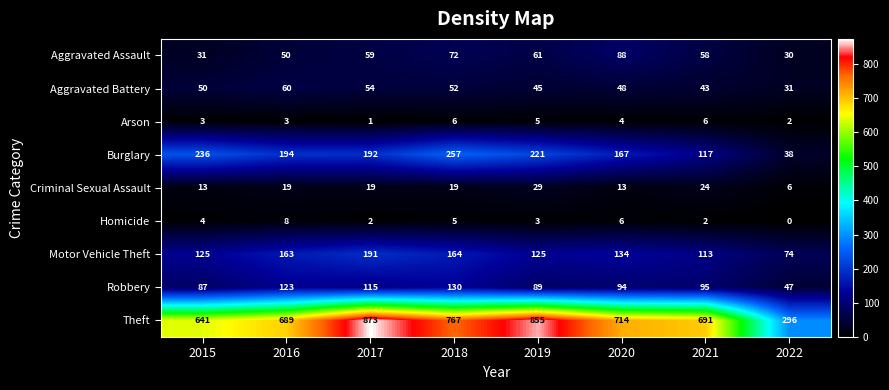

Which series has the largest range (max minus min)?

Theft